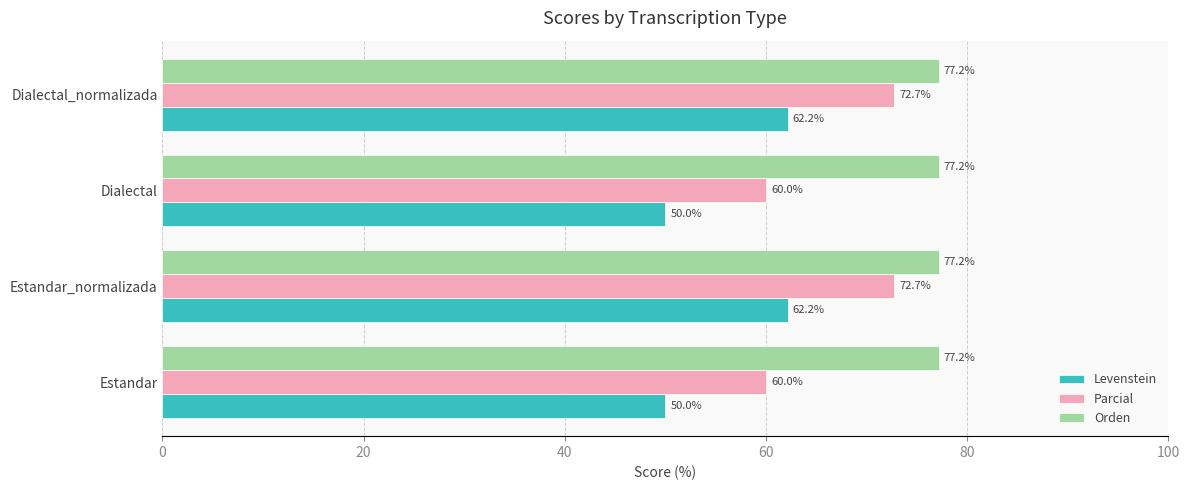

List the series in order of their overall mean, highest first.

Orden, Parcial, Levenstein